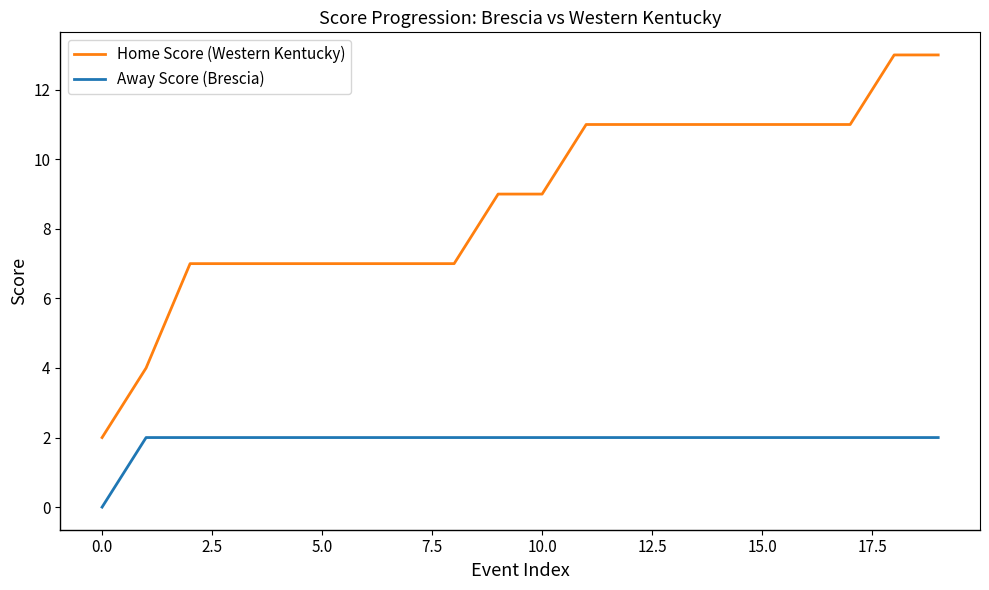

How many lines are shown in the chart?

2